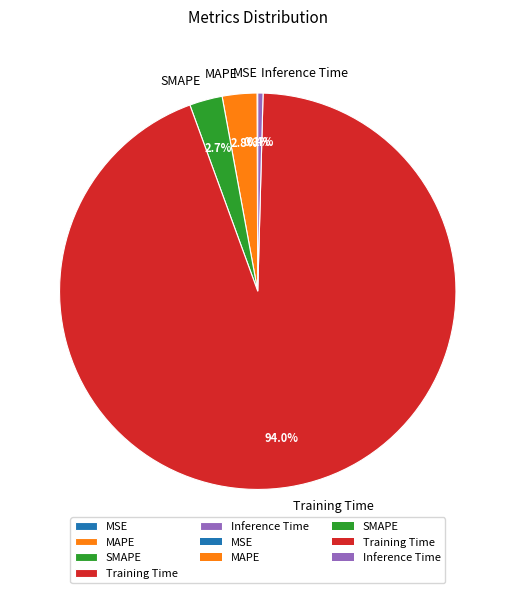

Which slice is the largest?

Training Time